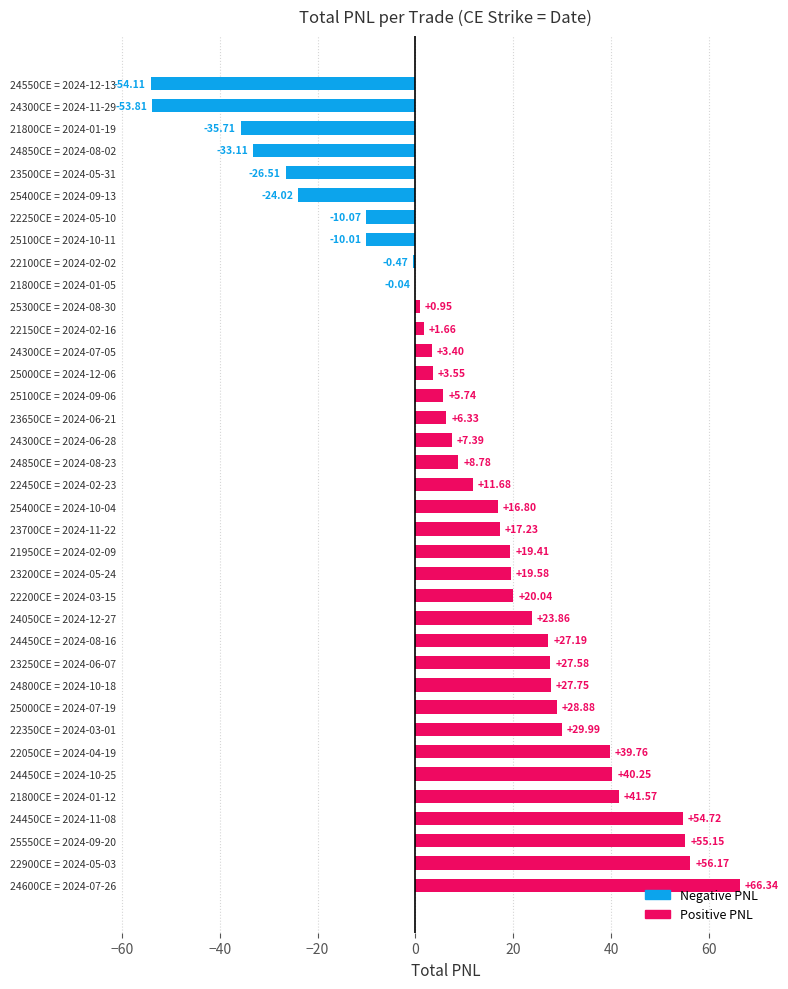

What is the sum of all values?

413.9